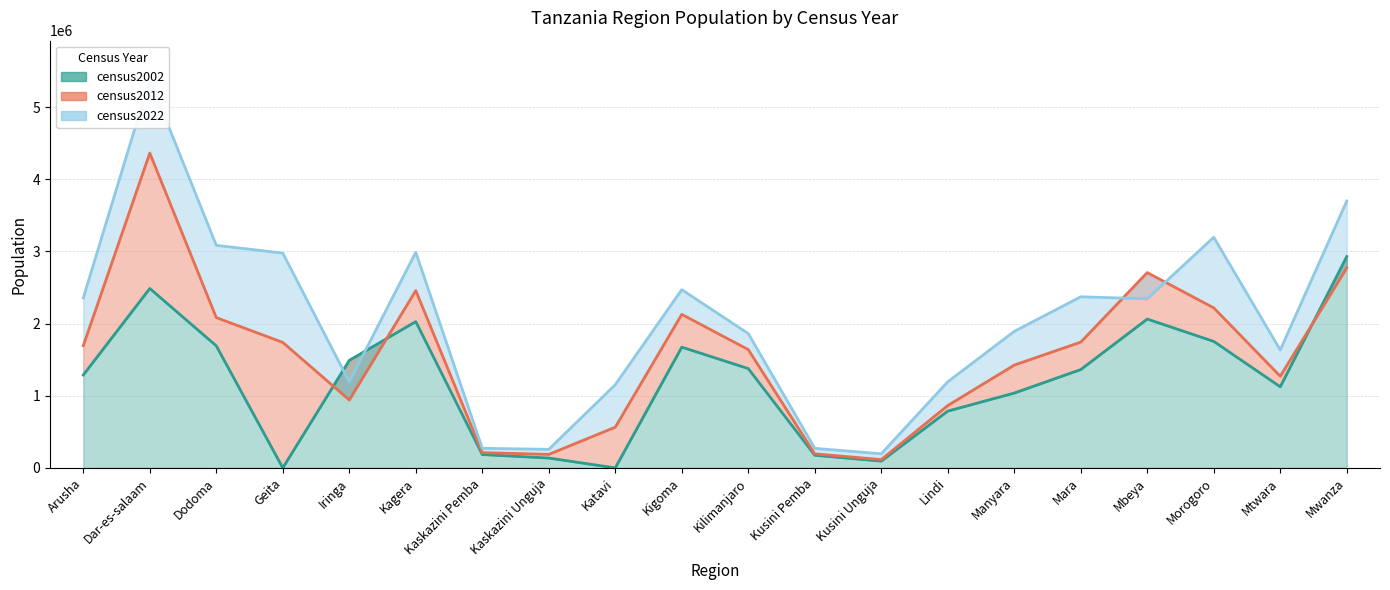

What is the label of the 1st point from the left?

Arusha